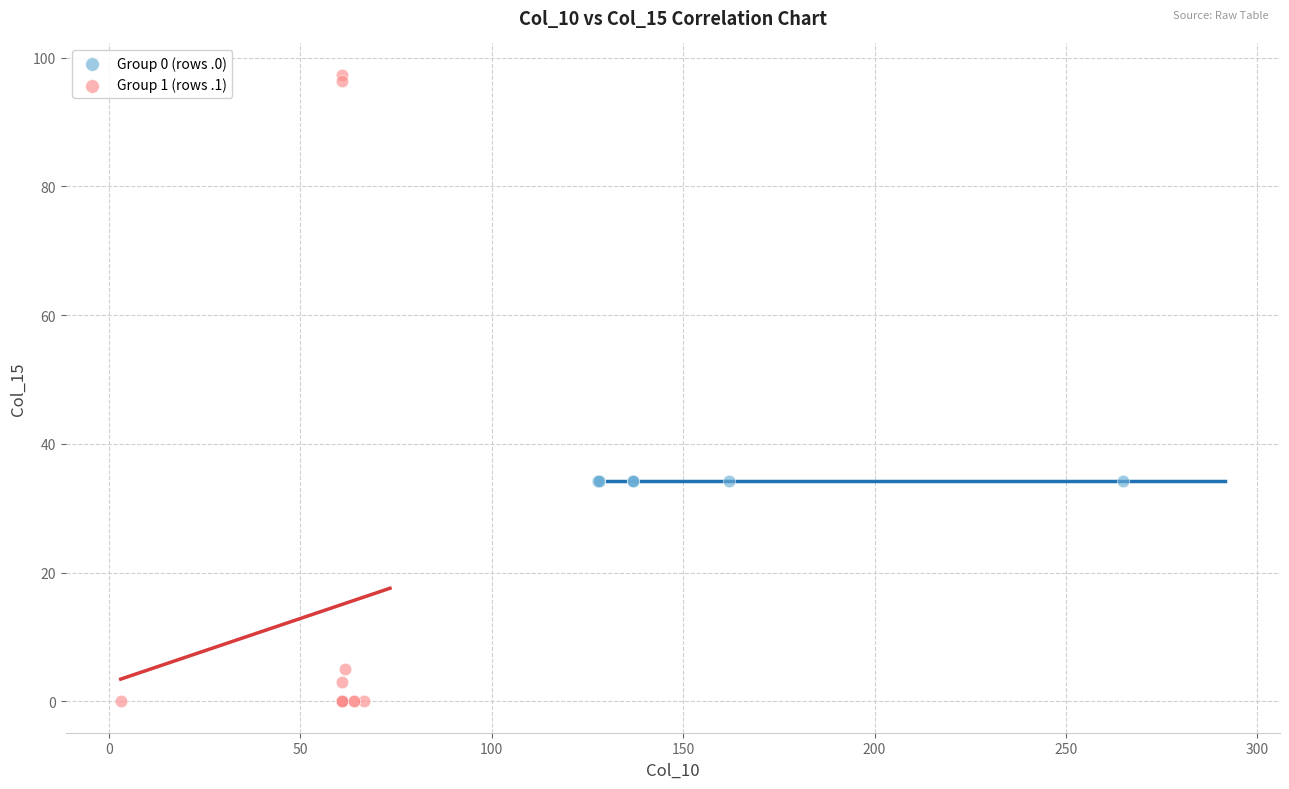

Which series reaches the maximum Y coordinate?

Group 1 (rows .1)